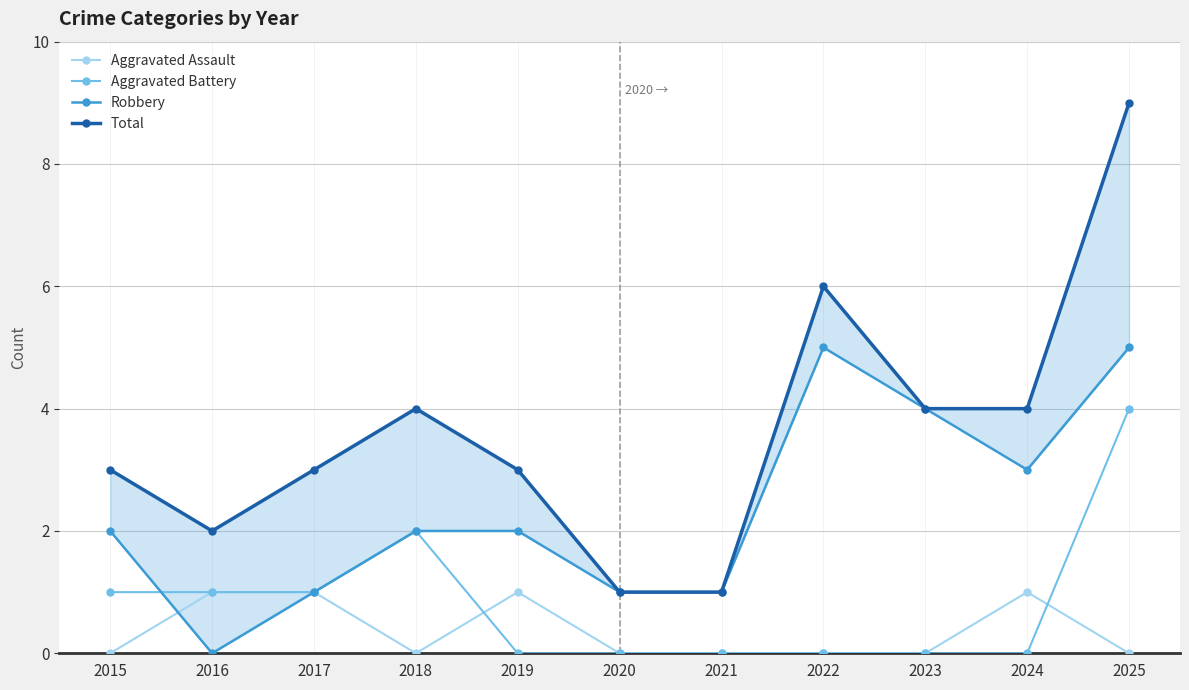

True or false: Aggravated Assault has a value of 0 at 2022.

True